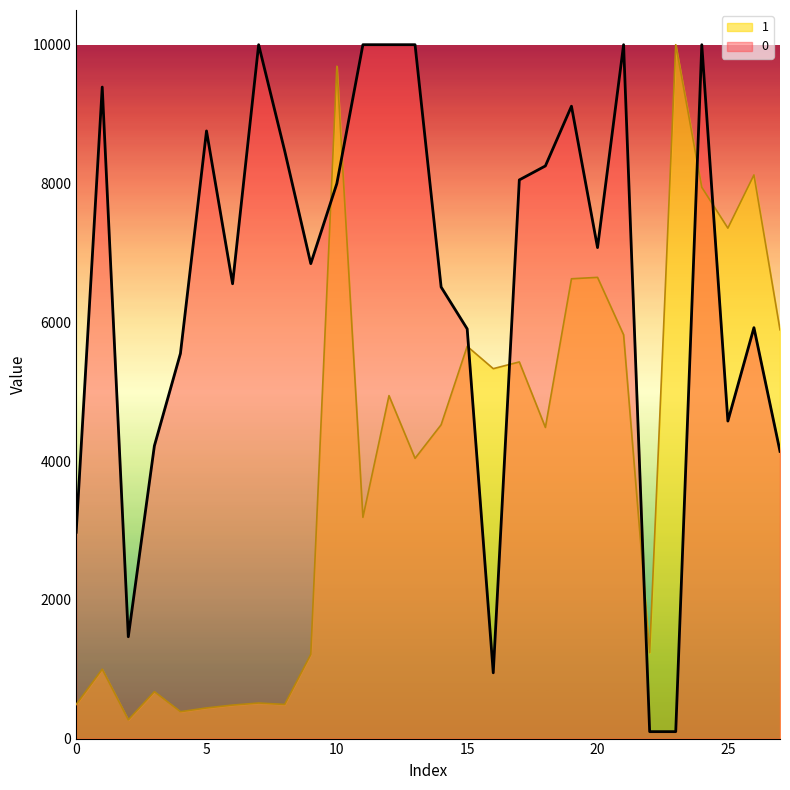

How many intersections are there between 0 and 1?

7